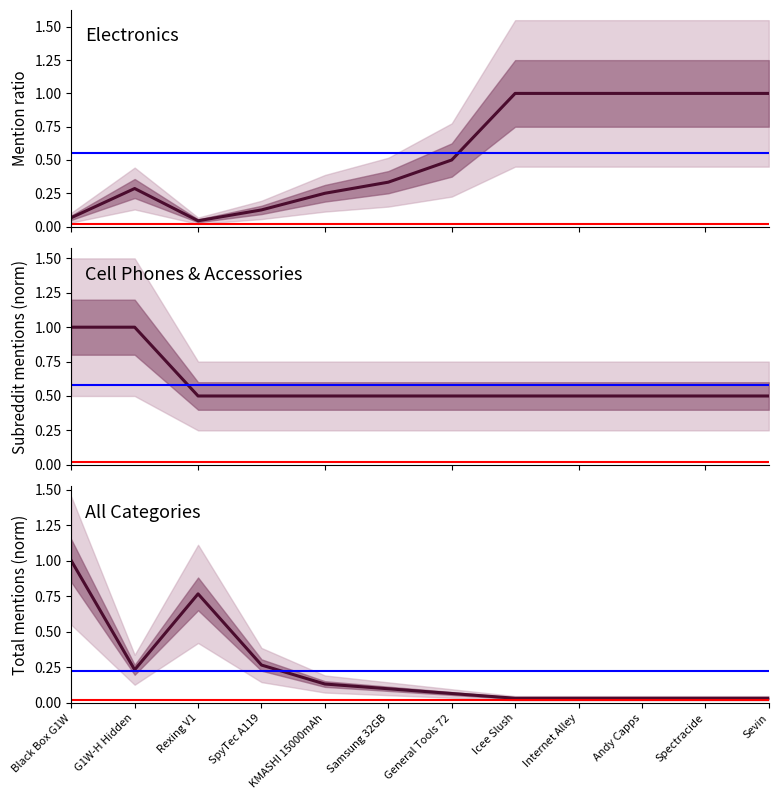

True or false: Electronics and All Categories intersect in this chart.

True